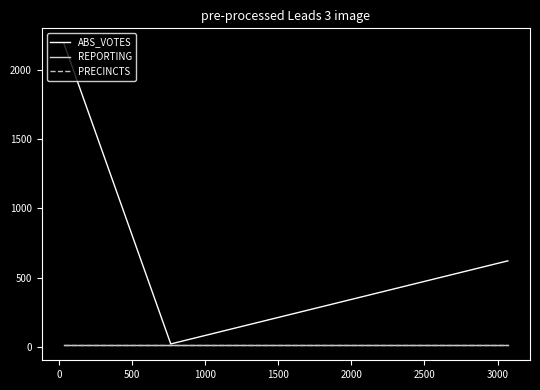

What is the minimum value shown in the chart?

12